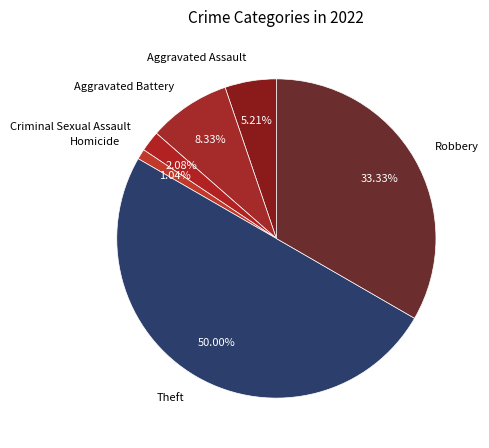

What percentage is the Criminal Sexual Assault slice, to the nearest percent?

2%